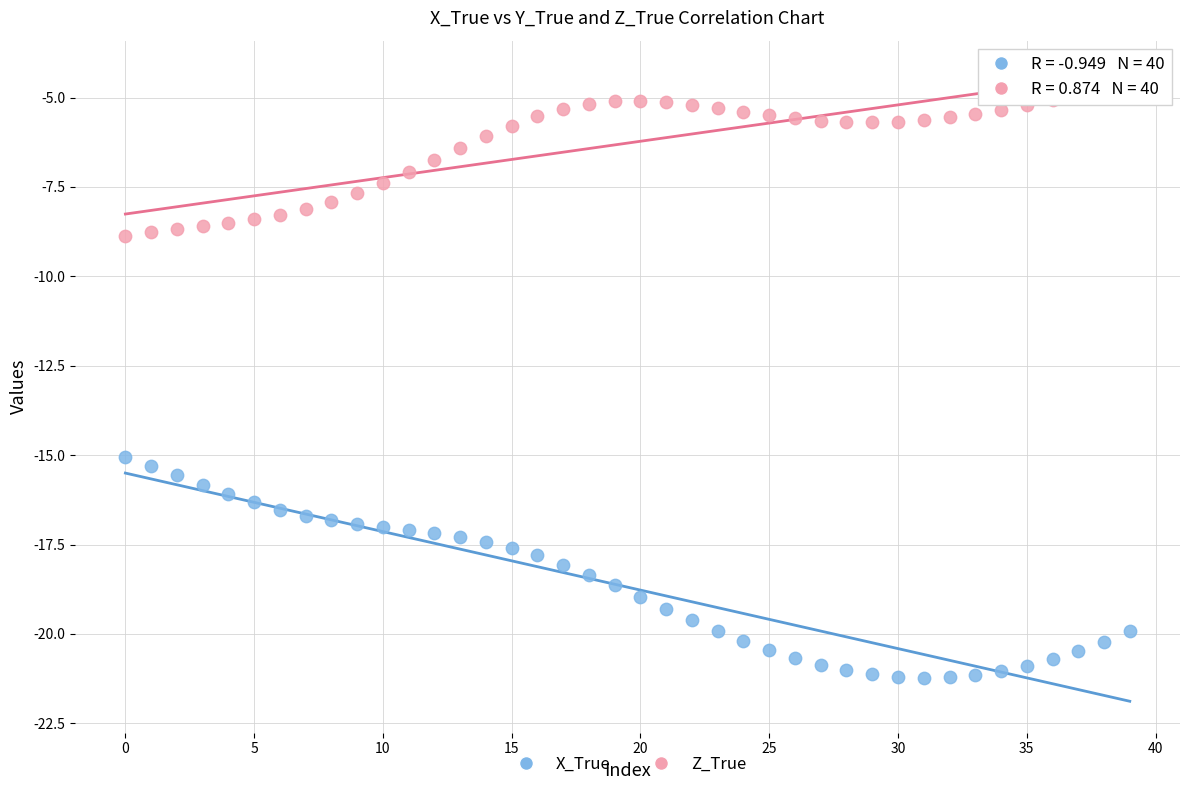

What are all the series names shown in the legend?

X_True, Z_True